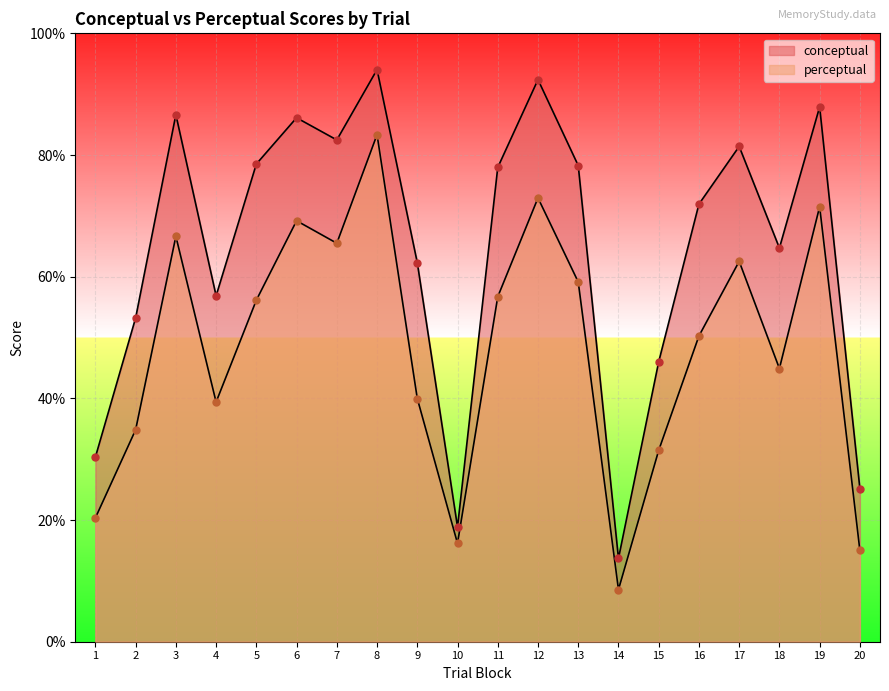

What is the total value across all series at 17?

143.9